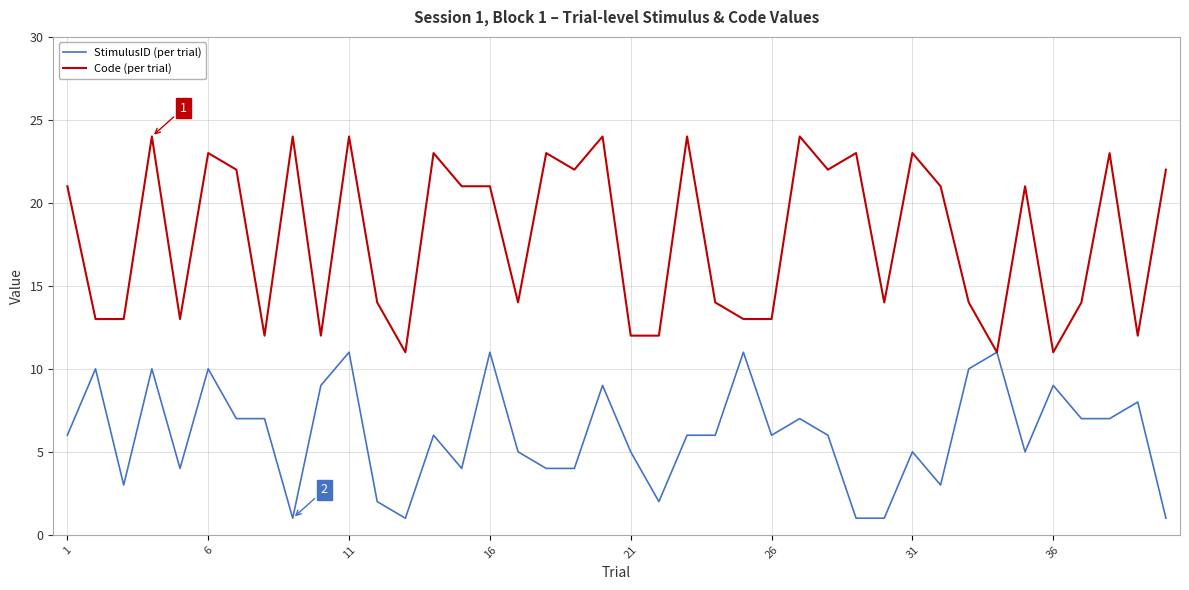

What is the minimum value for Code (per trial)?

11